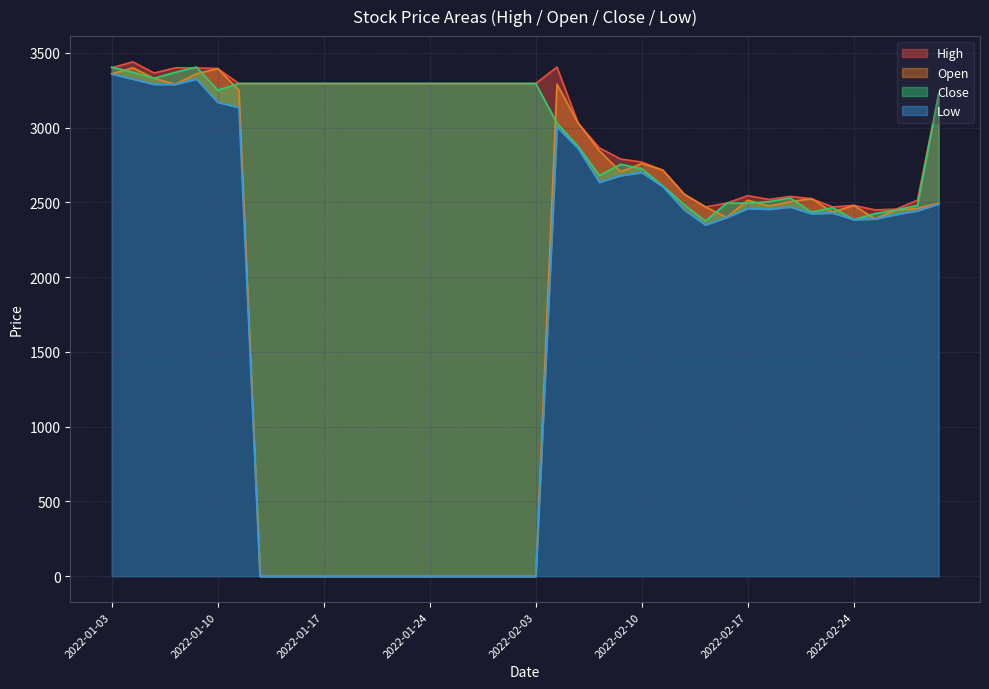

Reading right to left, transcribe all the data shown in this chart.

High: 3225	2515	2455	2450	2480	2470	2525	2540	2520	2545	2495	2470	2555	2715	2770	2790	2865	3030	3405	3295	3295	3295	3295	3295	3295	3295	3295	3295	3295	3295	3295	3295	3295	3295	3395	3400	3400	3365	3440	3400
Open: 2495	2460	2450	2390	2480	2435	2525	2505	2475	2515	2400	2470	2555	2715	2760	2705	2845	3030	3290	0	0	0	0	0	0	0	0	0	0	0	0	0	0	3250	3395	3360	3290	3330	3400	3360
Close: 3225	2480	2450	2425	2385	2465	2435	2530	2505	2495	2495	2375	2485	2610	2725	2755	2680	2875	3030	3295	3295	3295	3295	3295	3295	3295	3295	3295	3295	3295	3295	3295	3295	3295	3250	3405	3370	3330	3370	3405
Low: 2490	2445	2420	2390	2385	2430	2425	2470	2455	2460	2400	2350	2450	2605	2700	2680	2635	2860	3005	0	0	0	0	0	0	0	0	0	0	0	0	0	0	3135	3170	3325	3290	3290	3325	3360